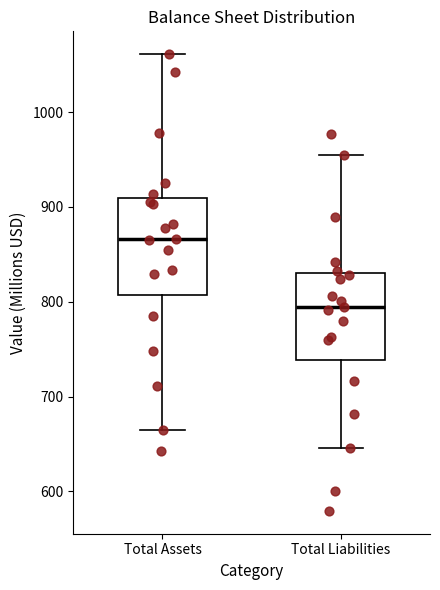

Reading left to right, transcribe this box plot: for each box, give where its median line is, the range the box spans, and where its two whiskers end, as read against the y-axis. The values are not printed on the chart, so give them approximately, as read against the axis.

Total Assets: median 870, box 810 to 910, whiskers 660 to 1060
Total Liabilities: median 790, box 740 to 830, whiskers 650 to 960